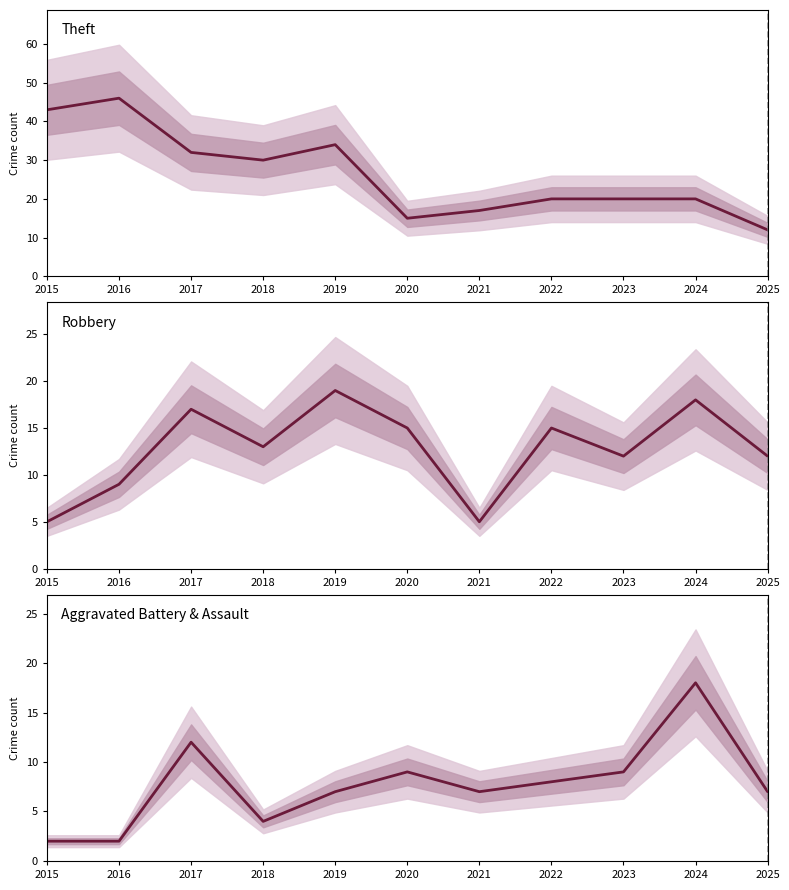

Rank the categories by Theft value from lowest to highest.

2025, 2020, 2021, 2022, 2023, 2024, 2018, 2017, 2019, 2015, 2016